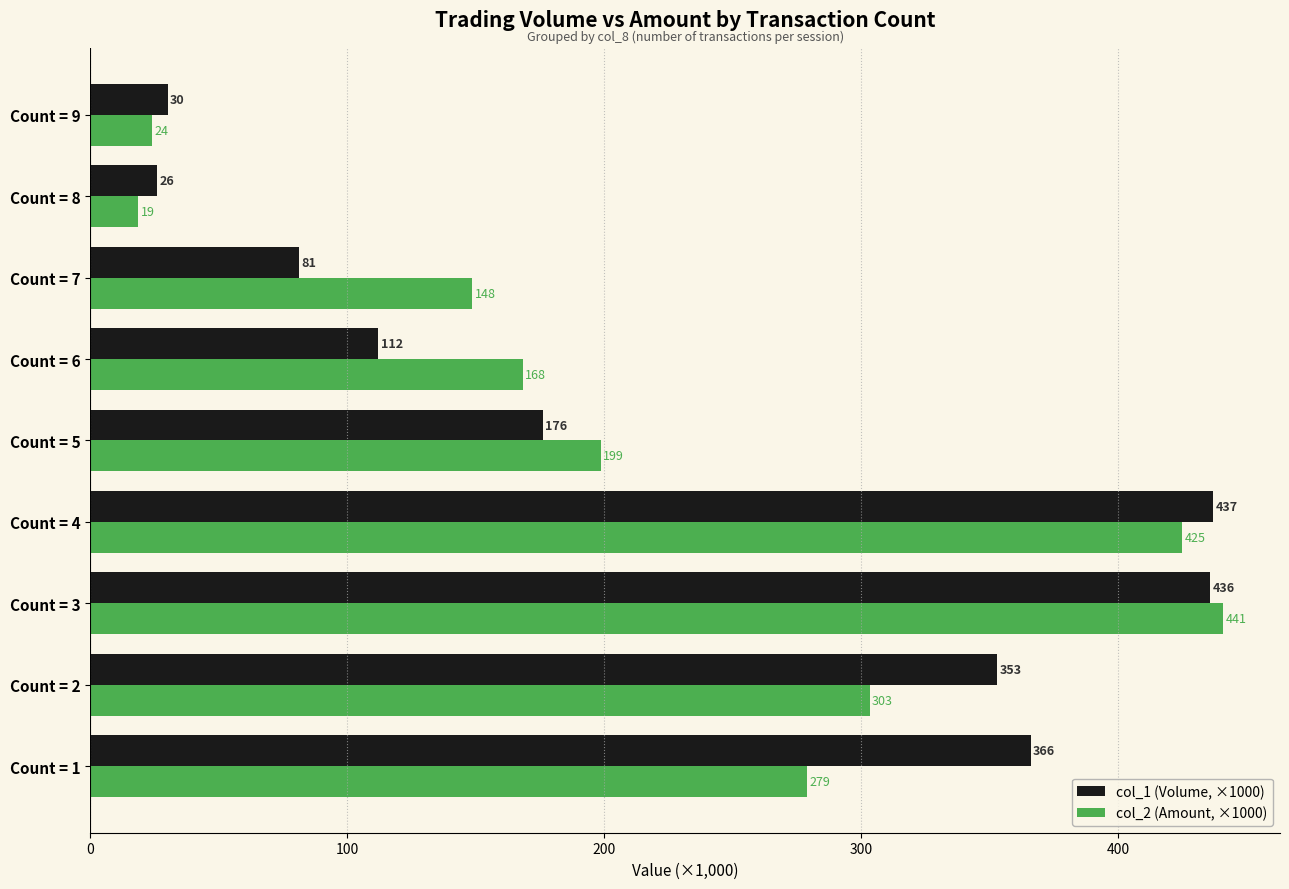

What is the greatest value displayed?

441.0